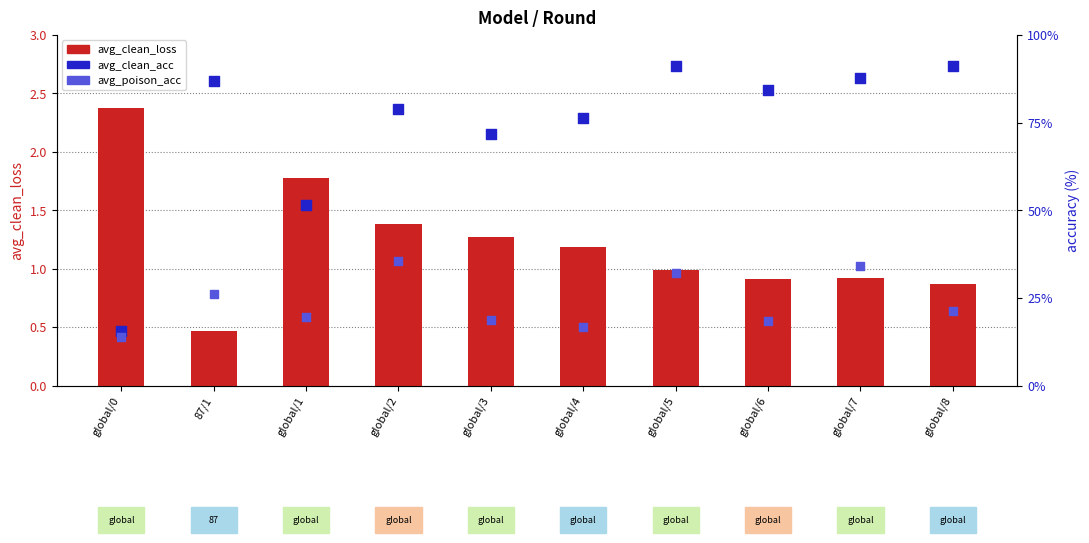

Which series has the largest Y range (max minus min)?

avg_clean_acc